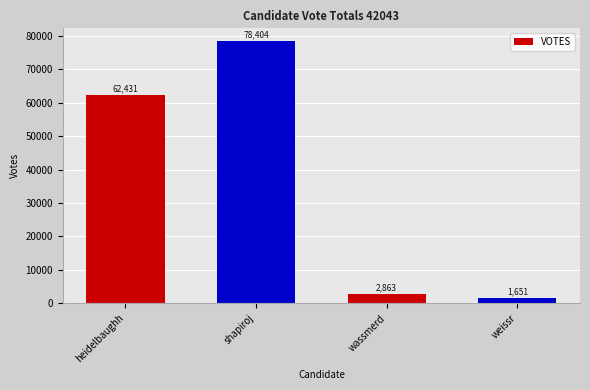

Reading right to left, what are all the values shown in this chart?

weissr=1651	wassmerd=2863	shapiroj=78404	heidelbaughh=62431